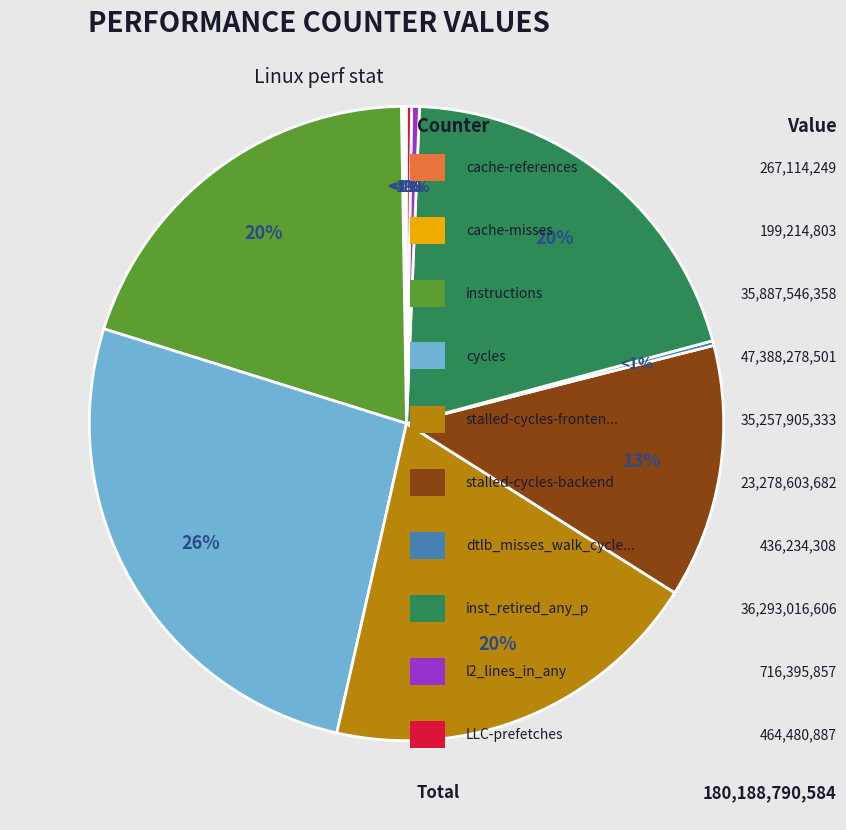

To the nearest percent, what is the difference between the largest and smallest slice percentages?

26%